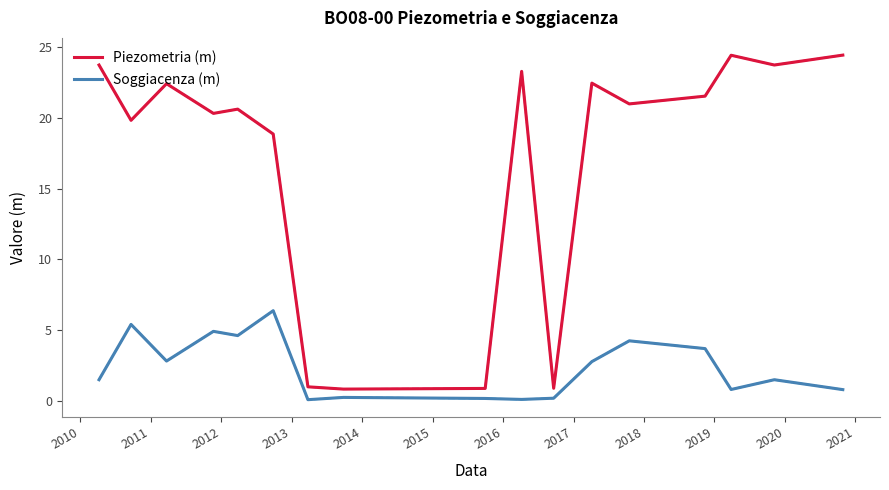

How many values in the Piezometria (m) series are below 21?

8